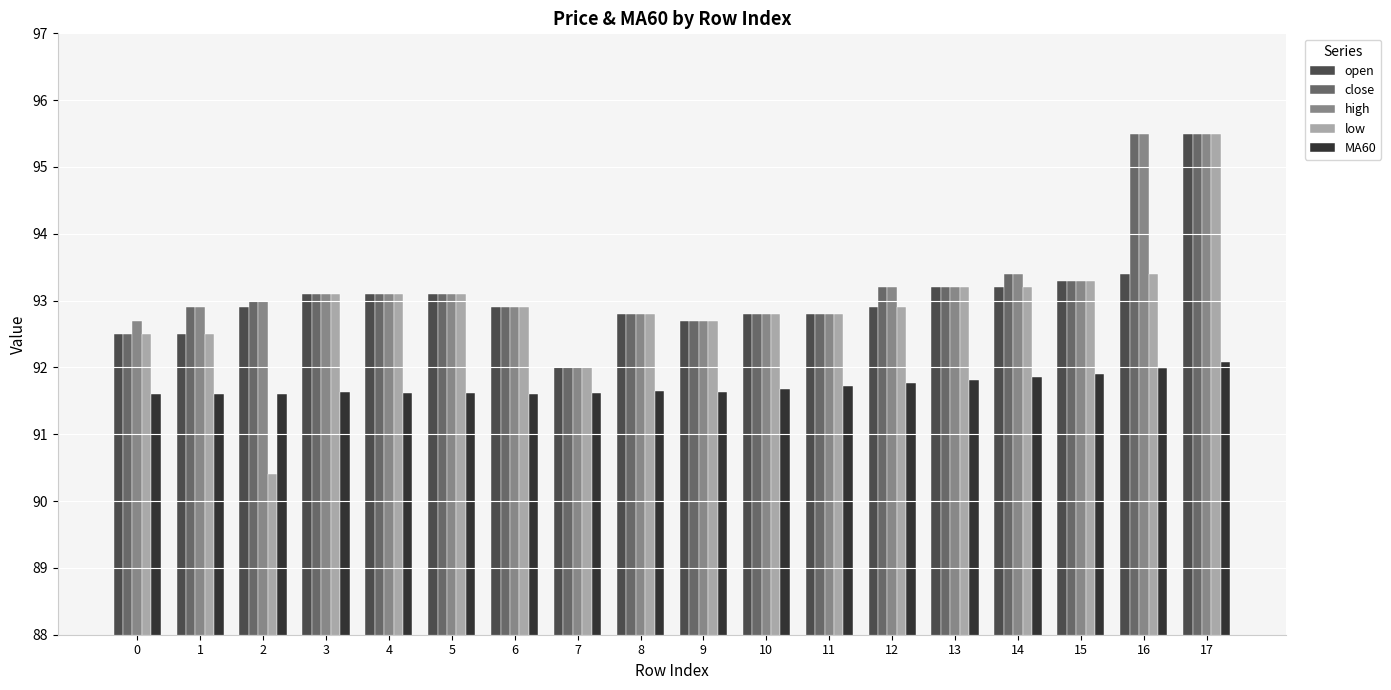

How many groups of bars are there?

18